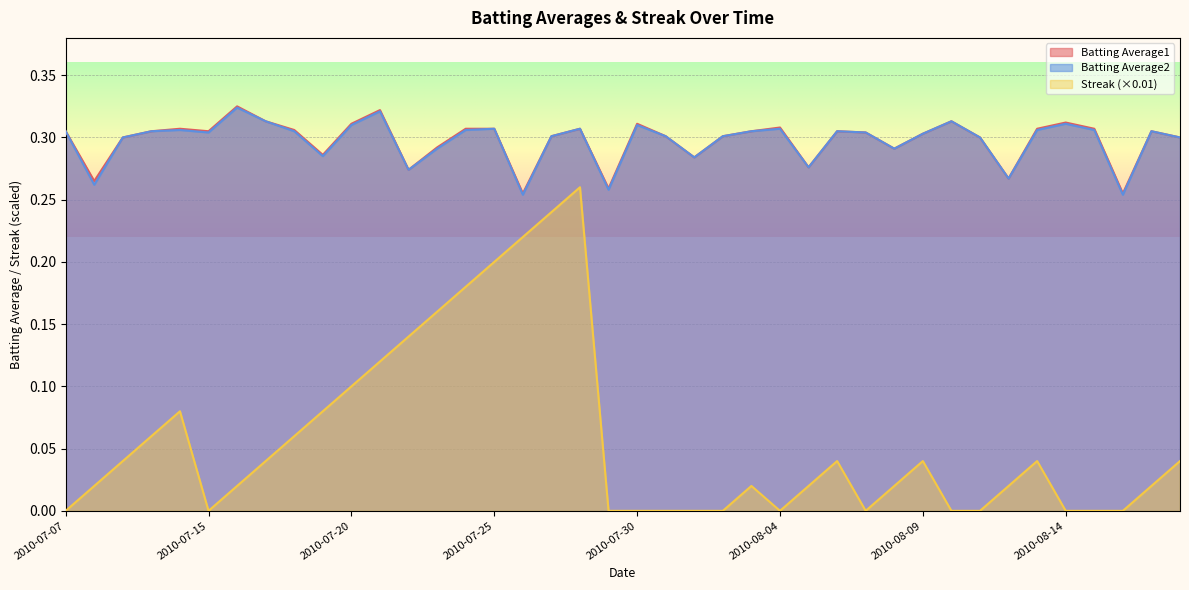

Reading right to left, what are all the values shown in this chart?

Batting Average1: 0.3	0.3	0.3	0.3	0.3	0.3	0.3	0.3	0.3	0.3	0.3	0.3	0.3	0.3	0.3	0.3	0.3	0.3	0.3	0.3	0.3	0.3	0.3	0.3	0.3	0.3	0.3	0.3	0.3	0.3	0.3	0.3	0.3	0.3	0.3	0.3	0.3	0.3	0.3	0.3
Batting Average2: 0.3	0.3	0.3	0.3	0.3	0.3	0.3	0.3	0.3	0.3	0.3	0.3	0.3	0.3	0.3	0.3	0.3	0.3	0.3	0.3	0.3	0.3	0.3	0.3	0.3	0.3	0.3	0.3	0.3	0.3	0.3	0.3	0.3	0.3	0.3	0.3	0.3	0.3	0.3	0.3
Streak: 0.0	0.0	0.0	0.0	0.0	0.0	0.0	0.0	0.0	0.0	0.0	0.0	0.0	0.0	0.0	0.0	0.0	0.0	0.0	0.0	0.0	0.3	0.2	0.2	0.2	0.2	0.2	0.1	0.1	0.1	0.1	0.1	0.0	0.0	0.0	0.1	0.1	0.0	0.0	0.0